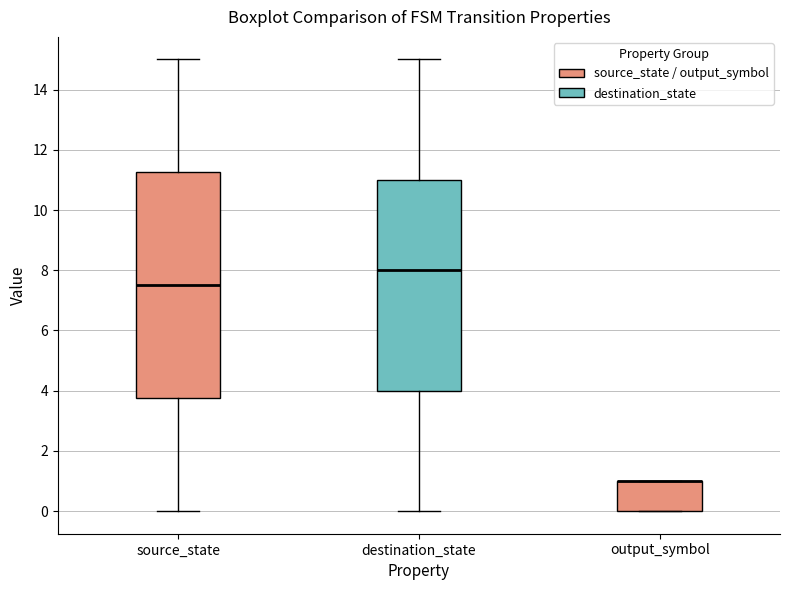

Reading left to right, transcribe this box plot: for each box, give where its median line is, the range the box spans, and where its two whiskers end, as read against the y-axis. The values are not printed on the chart, so give them approximately, as read against the axis.

source_state: median 7.6, box 3.8 to 11.2, whiskers 0.0 to 15.0
destination_state: median 8.0, box 4.0 to 11.0, whiskers 0.0 to 15.0
output_symbol: median 1.0 (drawn on the box's upper edge), box 0.0 to 1.0, whiskers 0.0 to 1.0